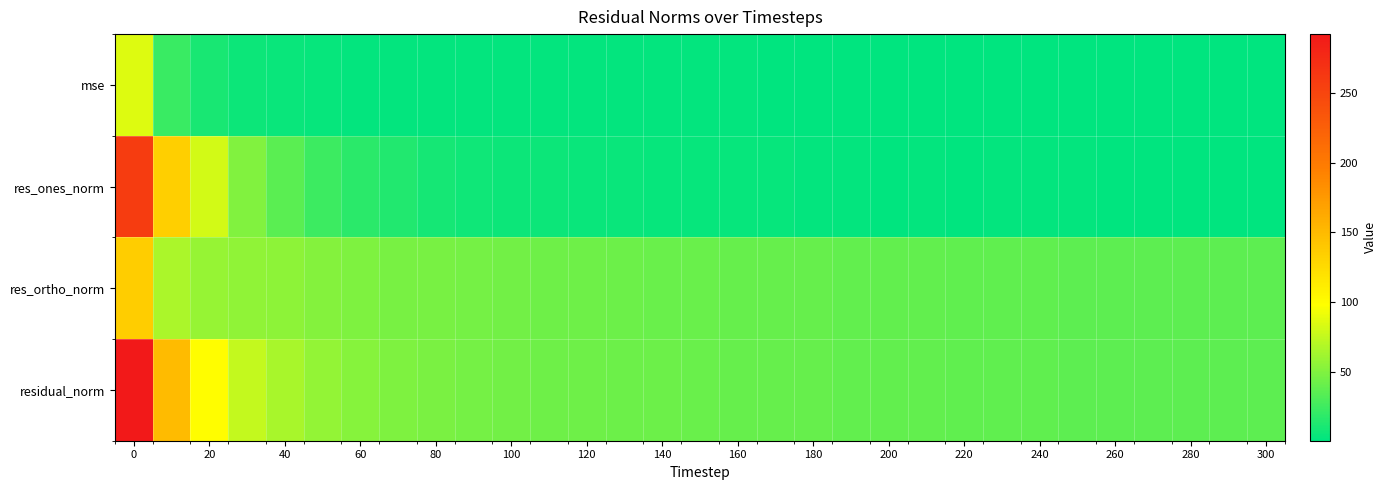

Reading right to left, transcribe all the data shown in this chart.

mse: 1.3	1.3	1.3	1.3	1.3	1.4	1.4	1.4	1.4	1.5	1.5	1.5	1.6	1.6	1.6	1.7	1.7	1.8	1.9	1.9	2.0	2.1	2.2	2.4	2.7	3.2	4.2	5.6	9.9	22.3	85.5
res_ones_norm: 0.5	0.6	0.5	0.6	0.8	1.8	2.3	1.9	1.1	1.7	1.4	2.2	2.4	3.4	3.8	3.2	3.3	4.5	4.4	5.6	5.5	7.2	9.5	13.9	16.5	23.3	35.3	50.4	80.4	134.2	259.1
res_ortho_norm: 35.9	36.1	36.3	36.5	36.6	36.8	37.1	37.6	38.0	38.3	38.8	38.9	39.3	39.6	40.0	40.8	41.4	42.0	42.9	43.3	44.4	45.3	46.4	46.9	49.3	51.7	54.2	55.8	58.3	65.5	135.5
residual_norm: 35.9	36.1	36.3	36.5	36.6	36.8	37.2	37.6	38.0	38.3	38.8	39.0	39.4	39.7	40.2	40.9	41.6	42.3	43.1	43.7	44.7	45.9	47.4	49.0	52.0	56.7	64.7	75.1	99.3	149.3	292.4